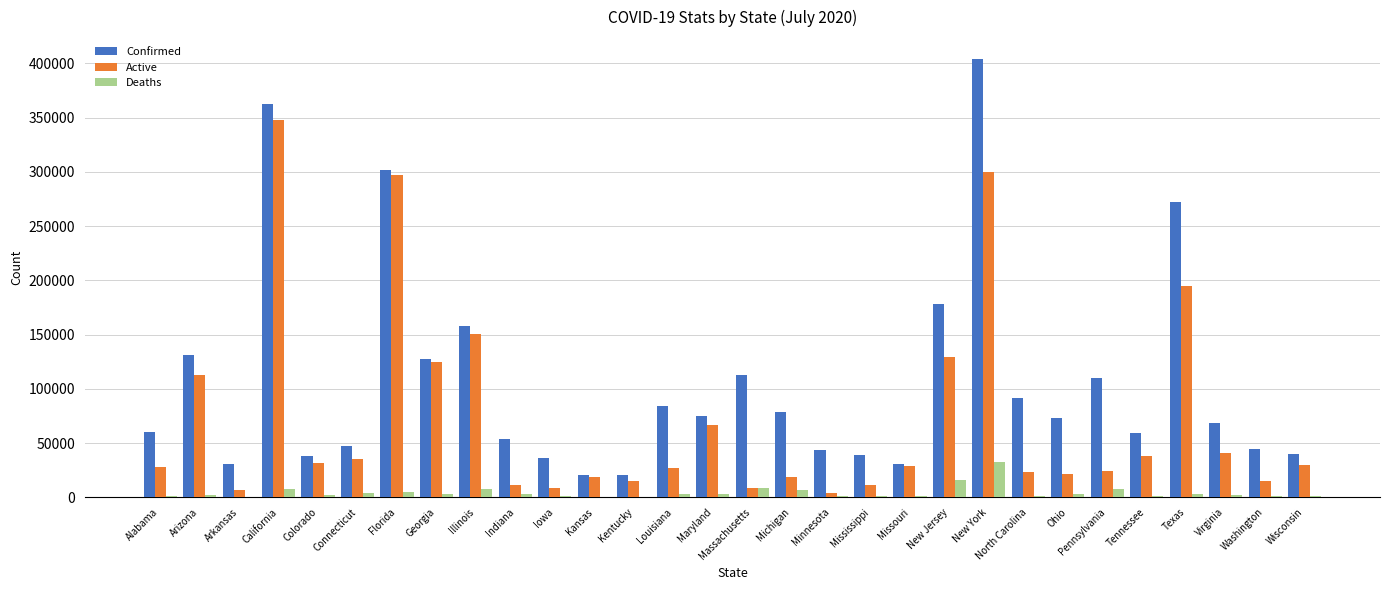

What are all the series names shown in the legend?

Confirmed, Active, Deaths